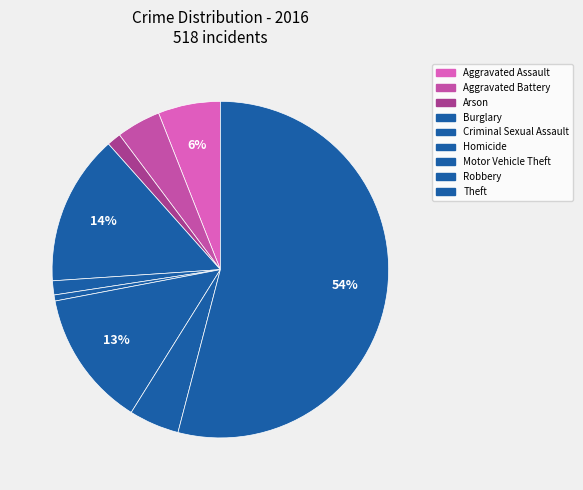

How many segments does this pie chart have?

9